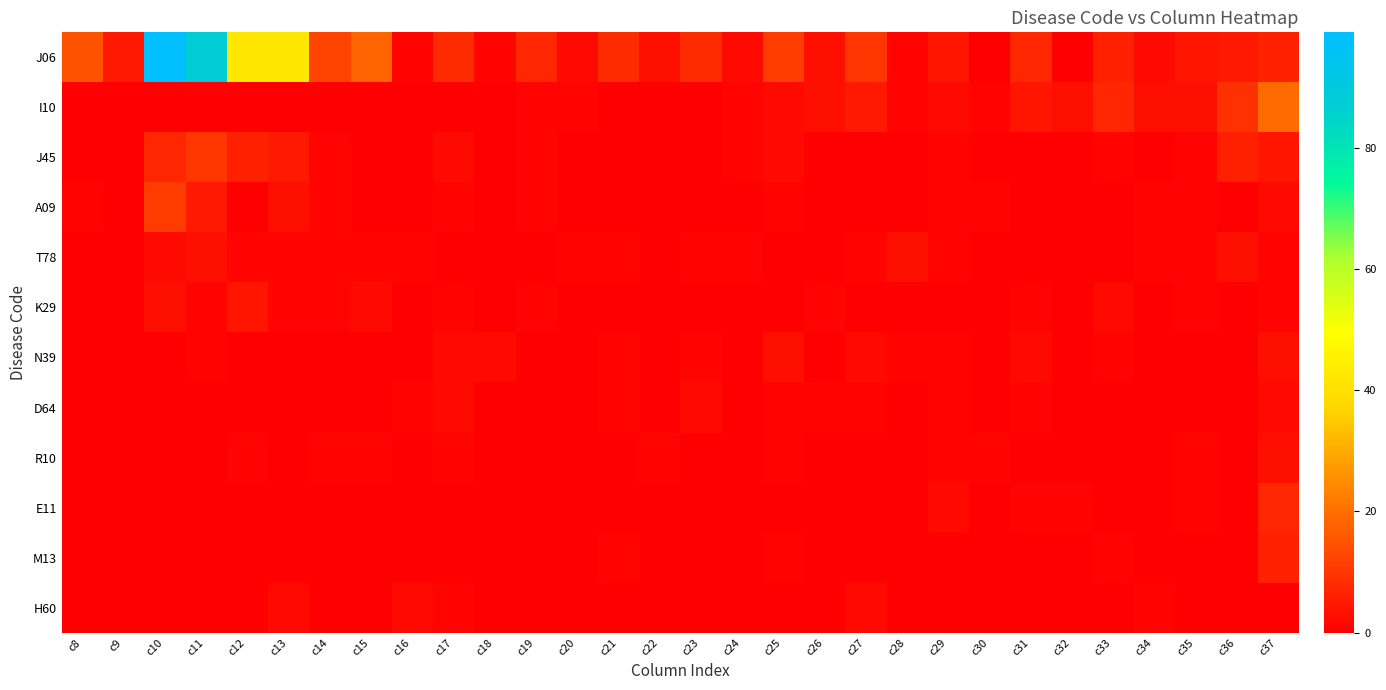

Between c37 and c9, which is larger?

c37